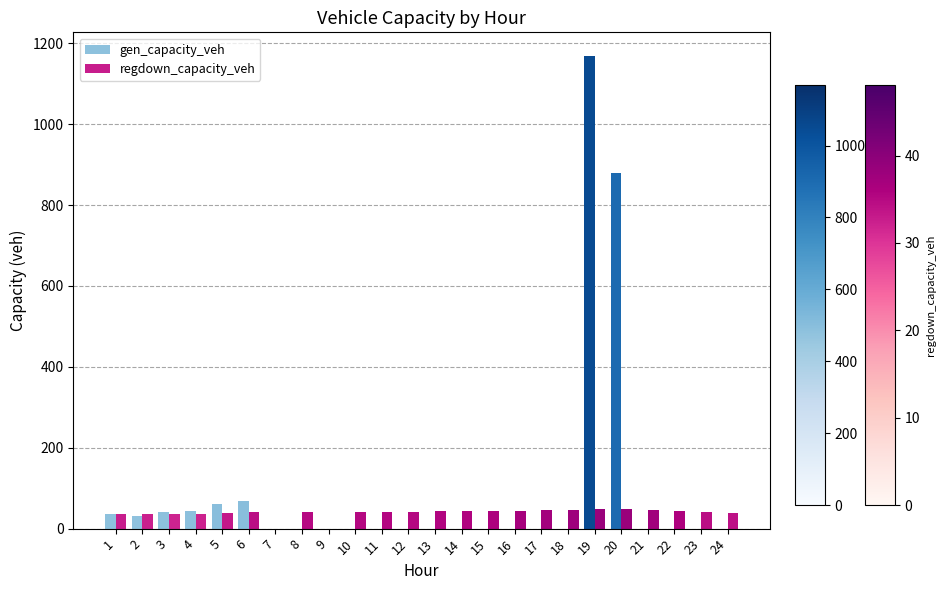

What is the difference between the gen_capacity_veh values at 15 and 20?

878.3